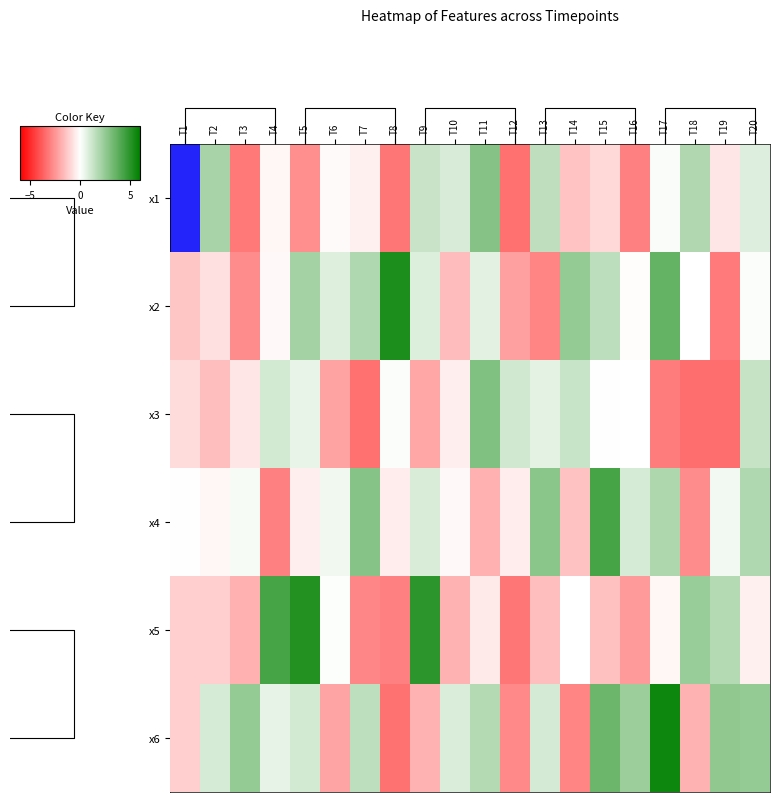

What is the highest value of the x1 series?

2.8